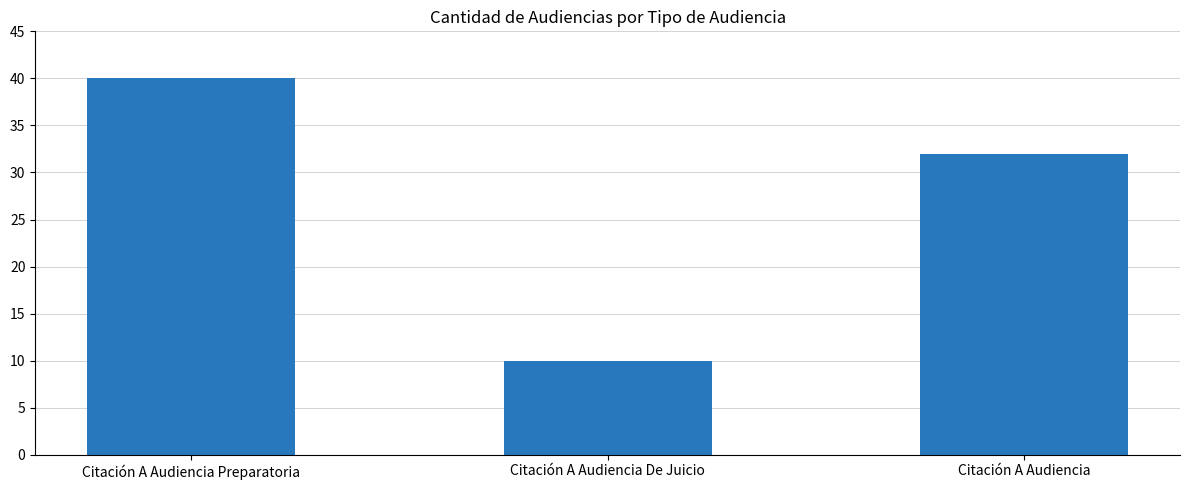

What is the change in value from Citación A Audiencia Preparatoria to Citación A Audiencia De Juicio?

-30